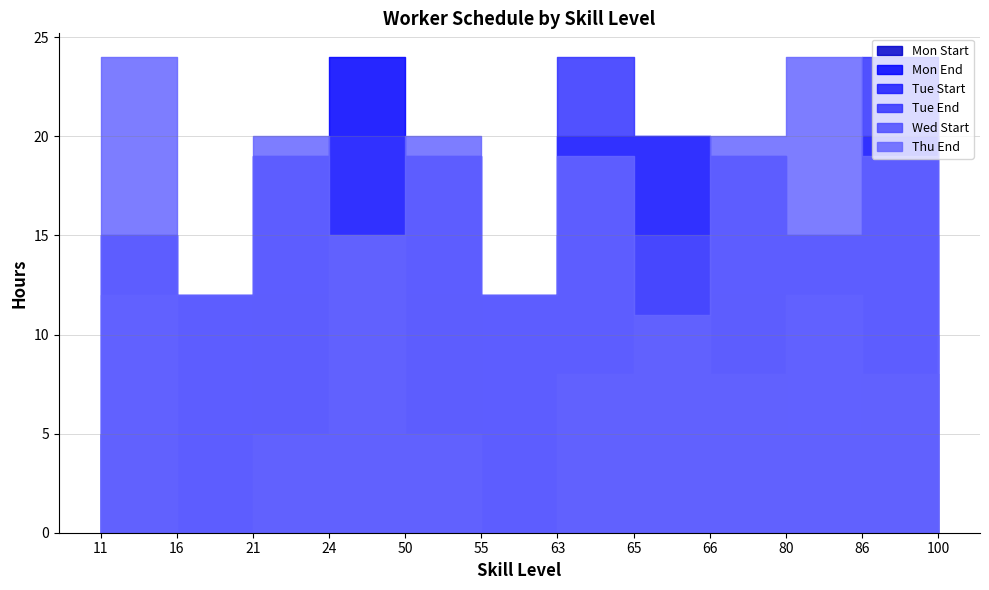

Reading left to right, what are all the values shown in this chart?

Mon Start: 5	0	12	15	12	0	8	15	12	5	8	0
Mon End: 15	12	19	24	19	12	20	20	19	15	20	14
Tue Start: 5	0	12	8	12	0	15	8	12	5	15	5
Tue End: 15	12	19	20	19	12	24	20	19	15	24	13
Wed Start: 12	0	5	15	5	0	8	15	8	12	8	10
Thu End: 24	12	20	15	20	12	19	11	20	24	19	22